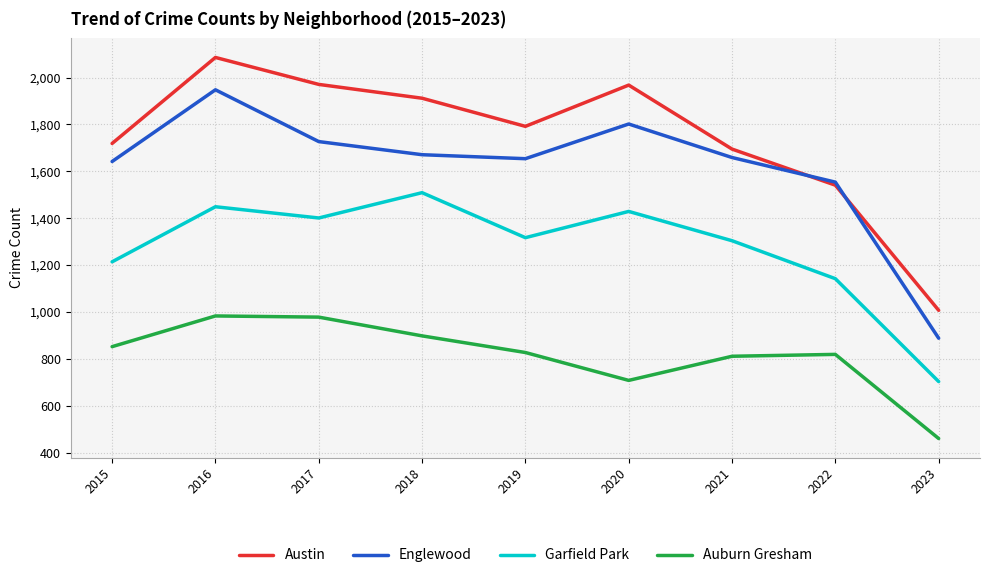

How many distinct data groups are displayed?

4